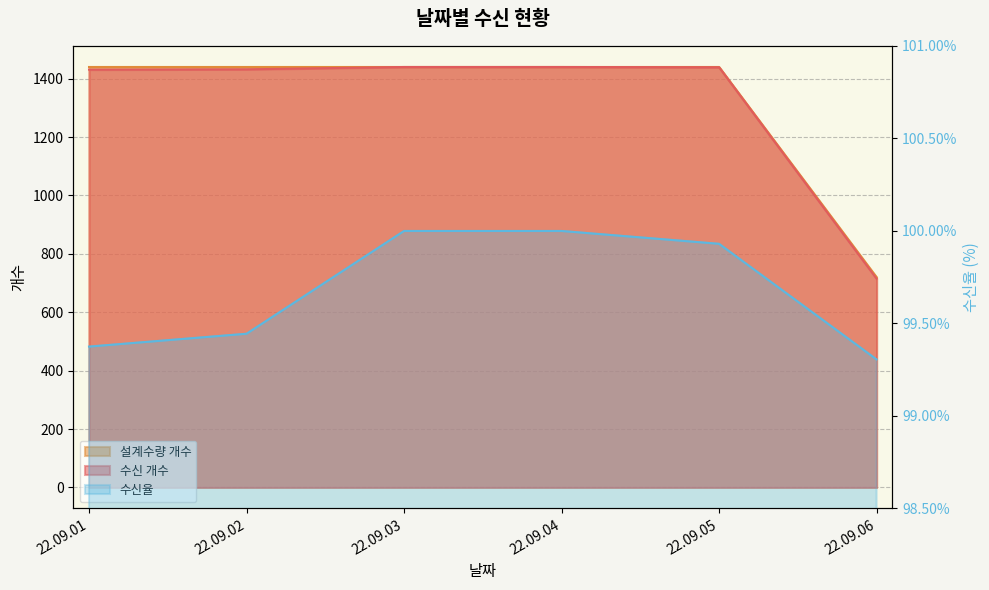

What is the total value across all series at 22.09.03?

2980.0